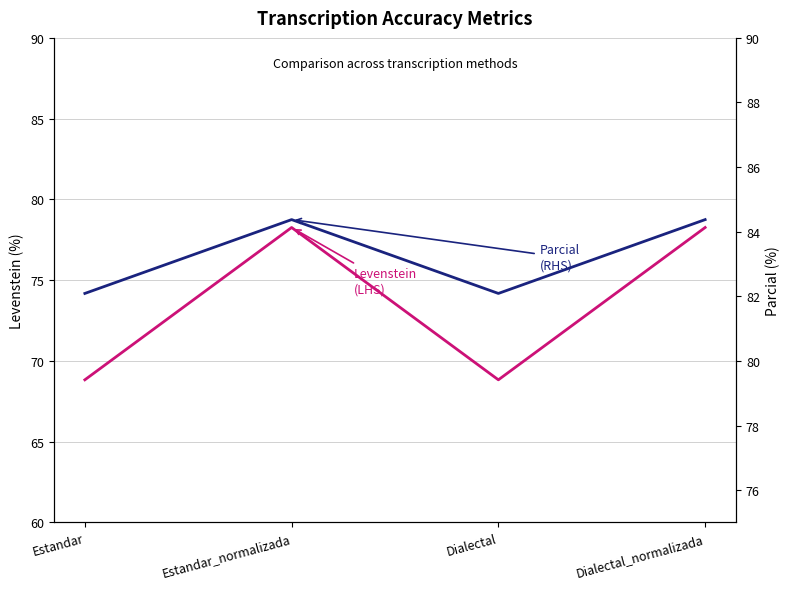

Where is the first local maximum for Levenstein?

Estandar_normalizada